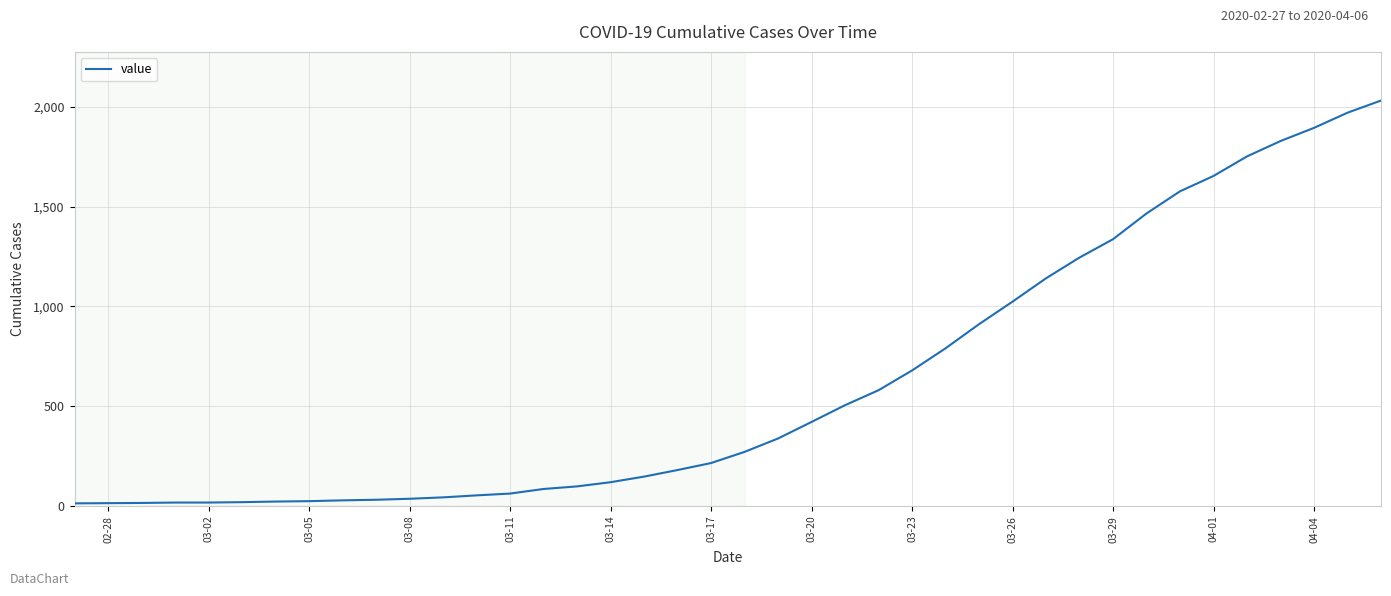

What is the maximum value shown in the chart?

2032